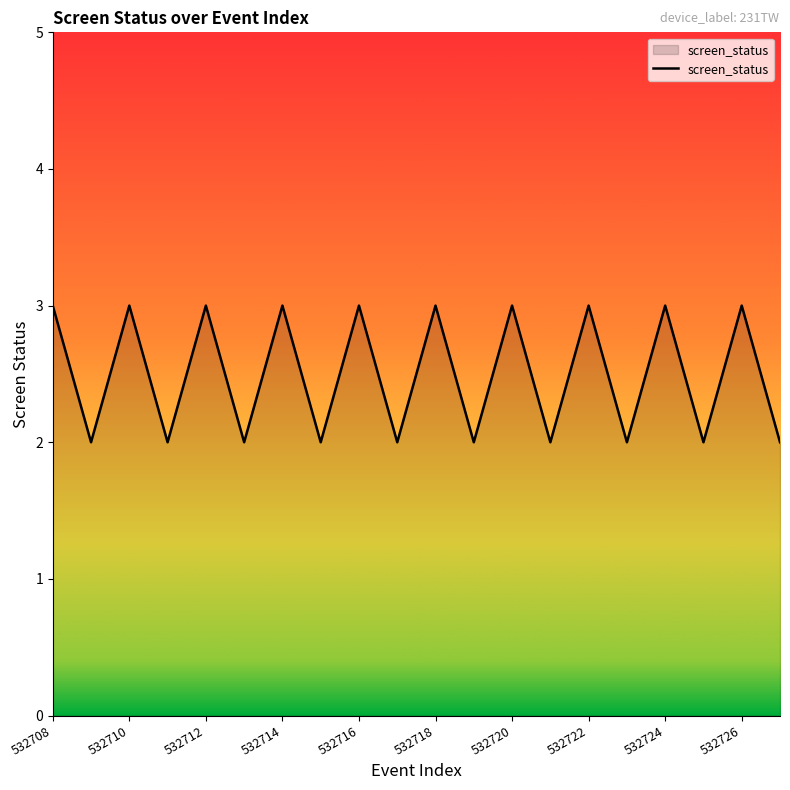

What is the maximum value shown in the chart?

3